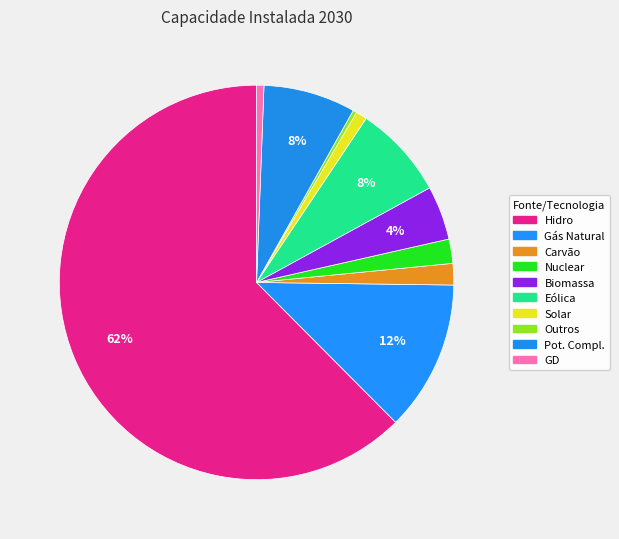

Is it true that Eólica is 1% of the pie?

False